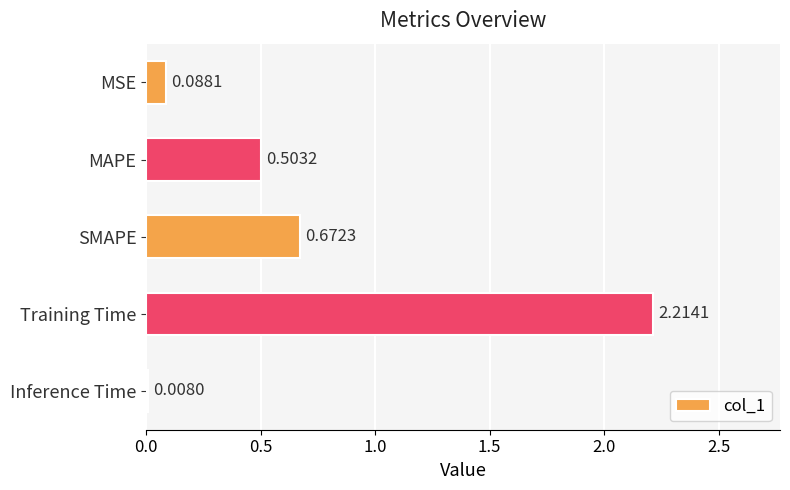

At which label is the value closest to 1?

SMAPE